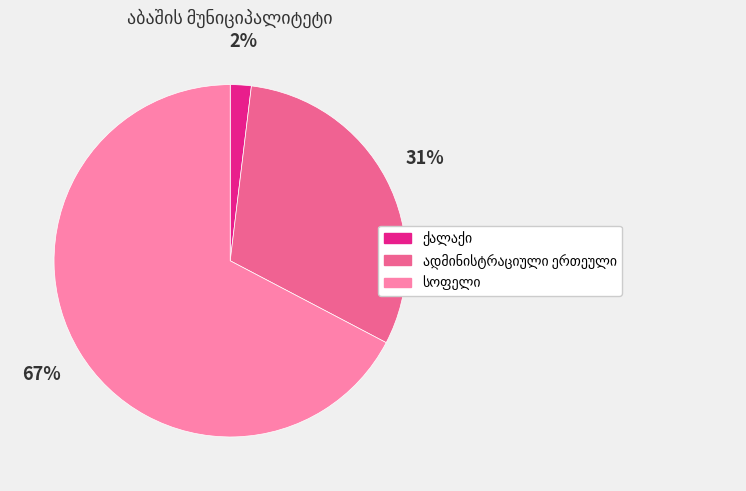

Is there any slice that represents more than half of the pie?

Yes